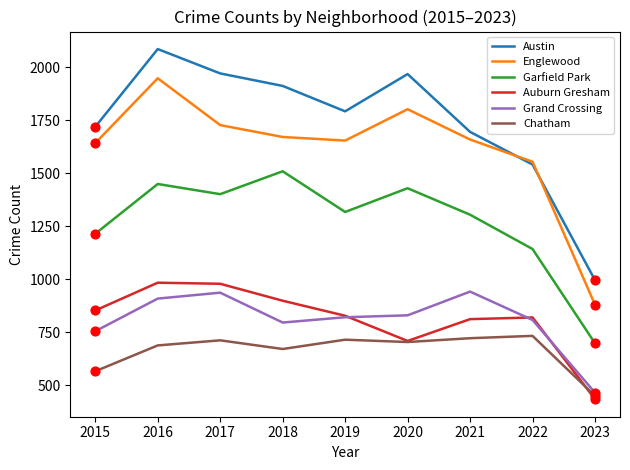

At which category is the sum across all series the highest?

2016